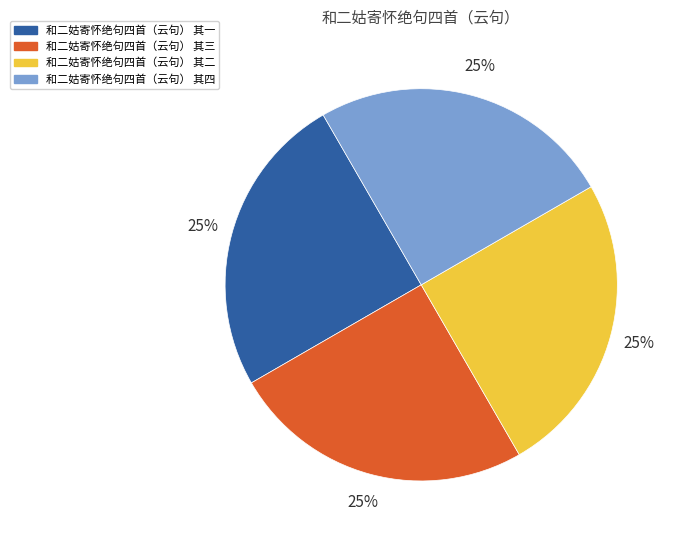

What percentage is the 和二姑寄怀绝句四首（云句） 其二 slice, to the nearest percent?

25%